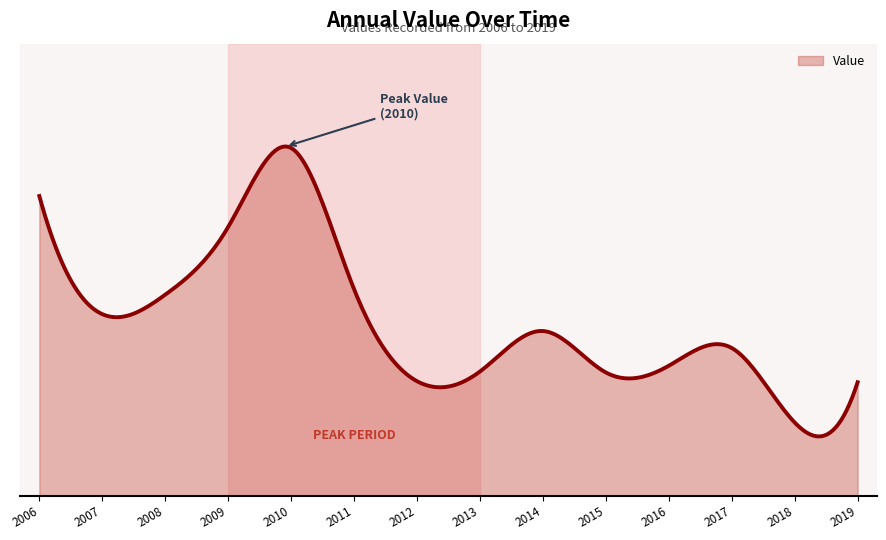

Reading right to left, what are all the values shown in this chart?

1.4	0.9	1.8	1.6	1.5	2.0	1.5	1.4	2.5	4.2	3.3	2.4	2.2	3.6